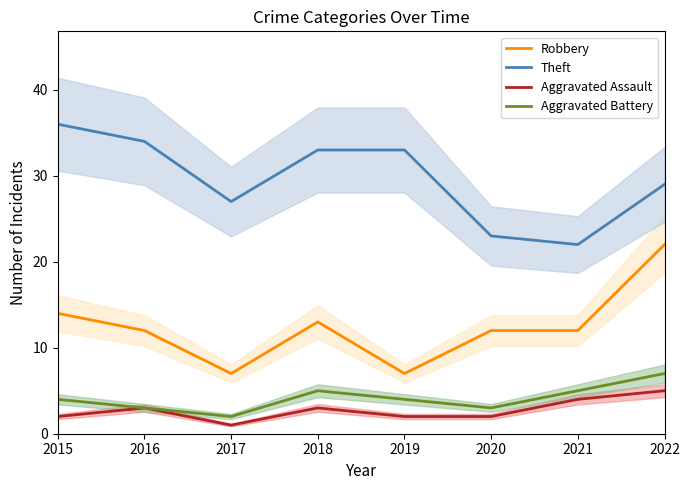

Which category has the lowest value across all series?

2017